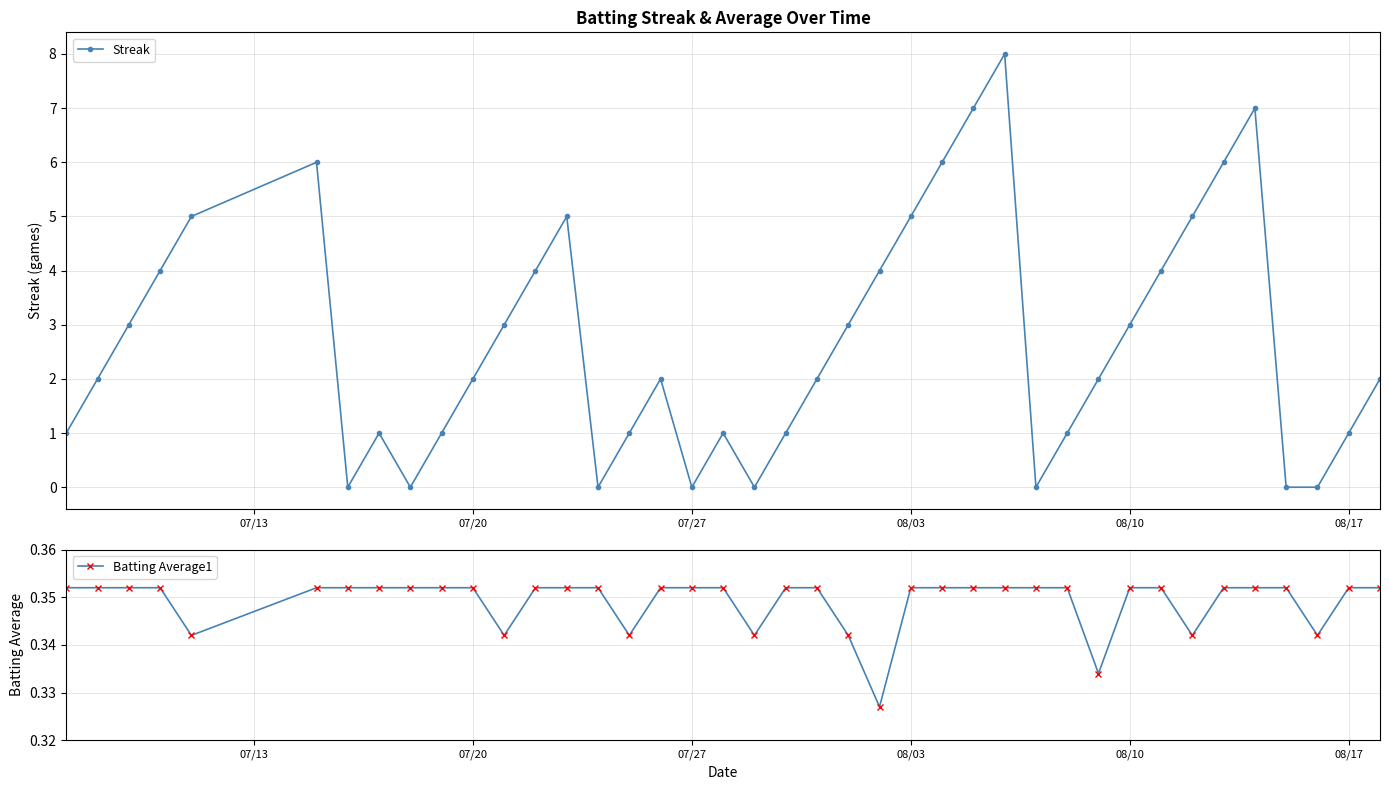

What are all the series names shown in the legend?

Streak, Batting Average1